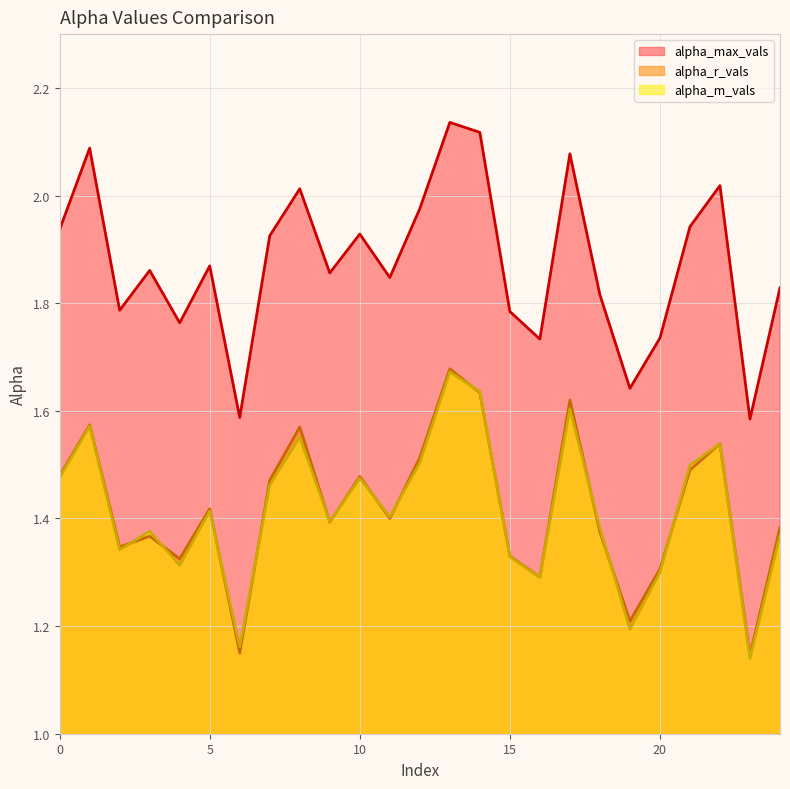

Count the alpha_m_vals values in the range 1 to 2.

25